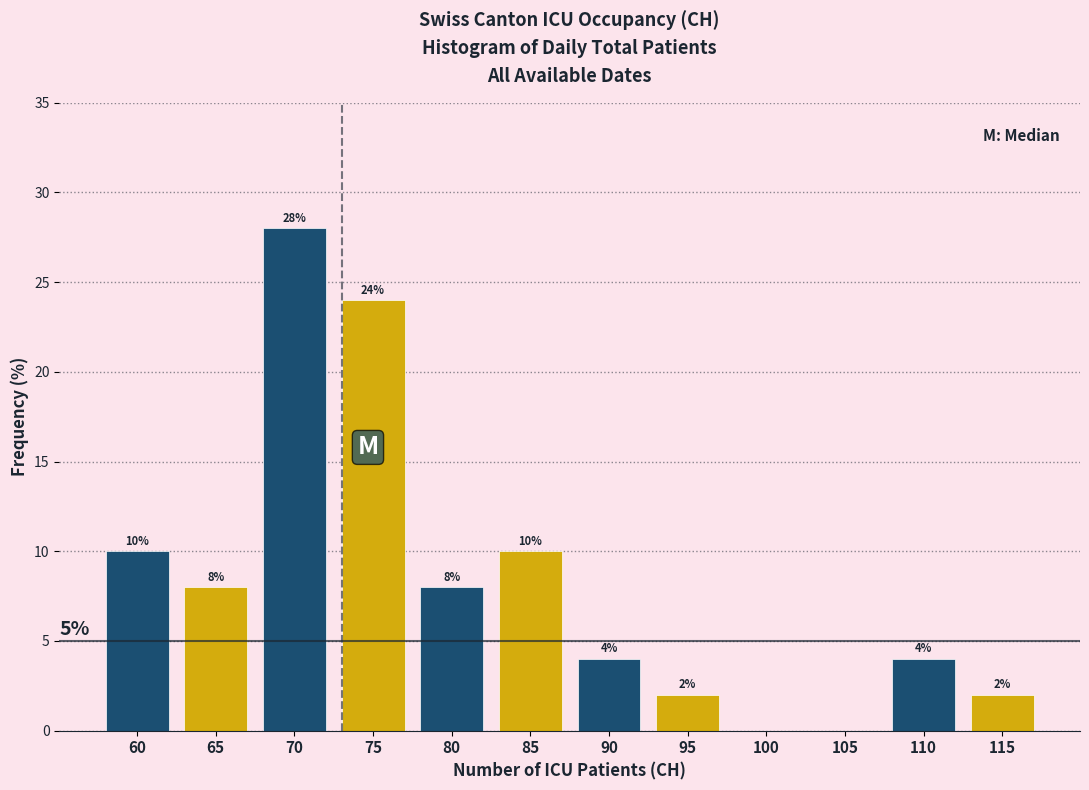

Over which range of the x-axis is the bar tallest?

67.5 to 72.5